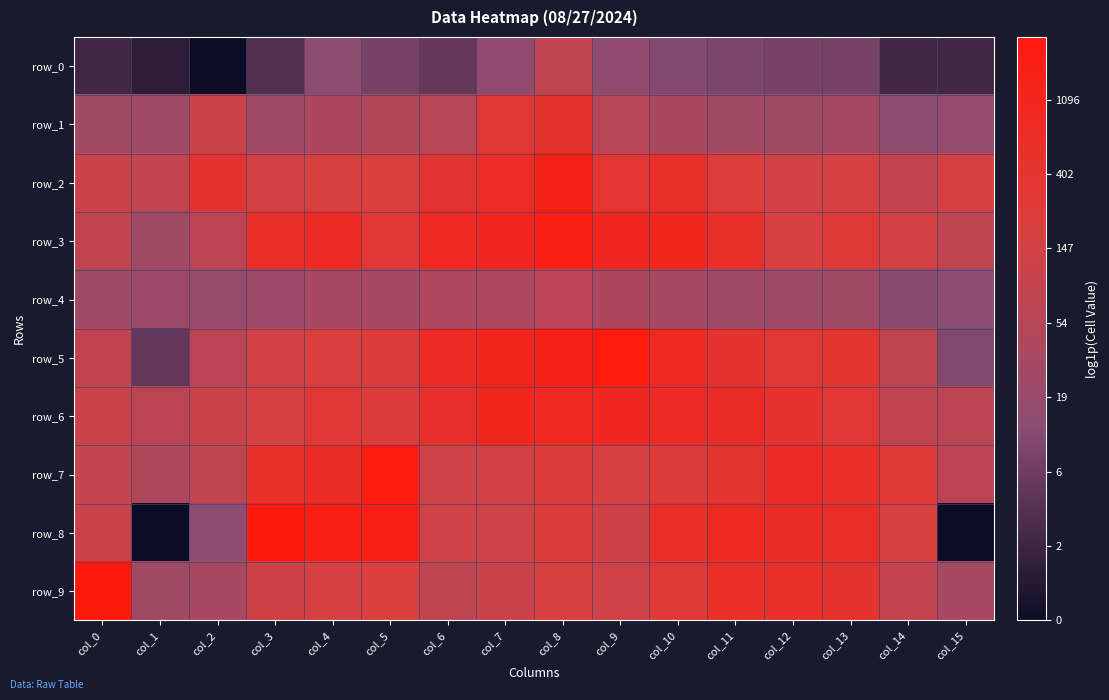

What is the sum of the row_9 values at col_7 and col_10?

10.4